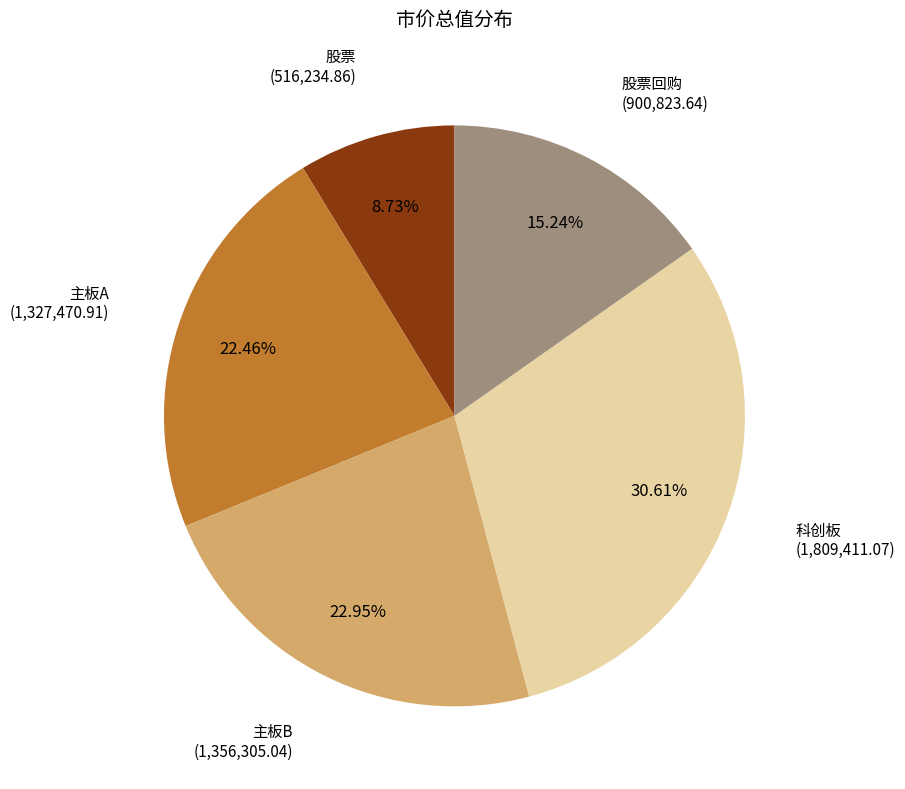

Count the number of slices in the pie.

5